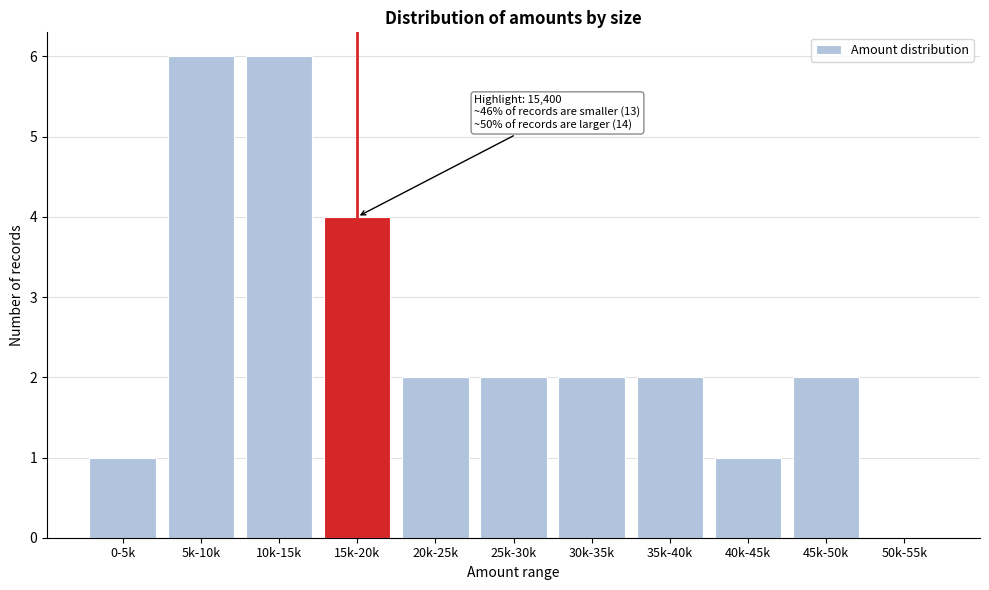

Reading left to right, extract all data points from this chart.

0-5k=1	5k-10k=6	10k-15k=6	15k-20k=4	20k-25k=2	25k-30k=2	30k-35k=2	35k-40k=2	40k-45k=1	45k-50k=2	50k-55k=0